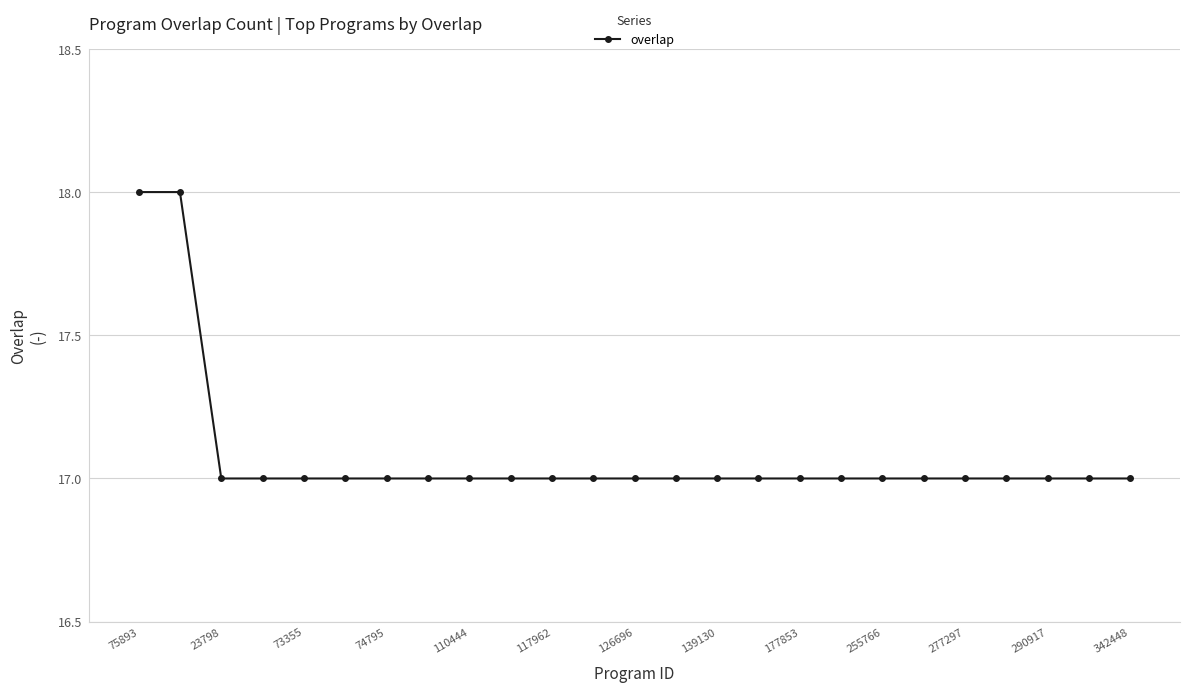

What is the value of the 19th point from the left?

17